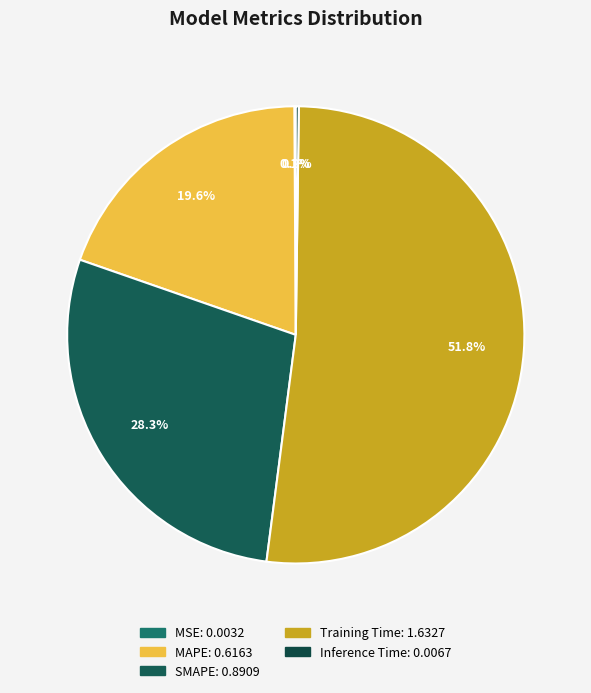

To the nearest percent, what is the difference between the largest and smallest slice percentages?

52%